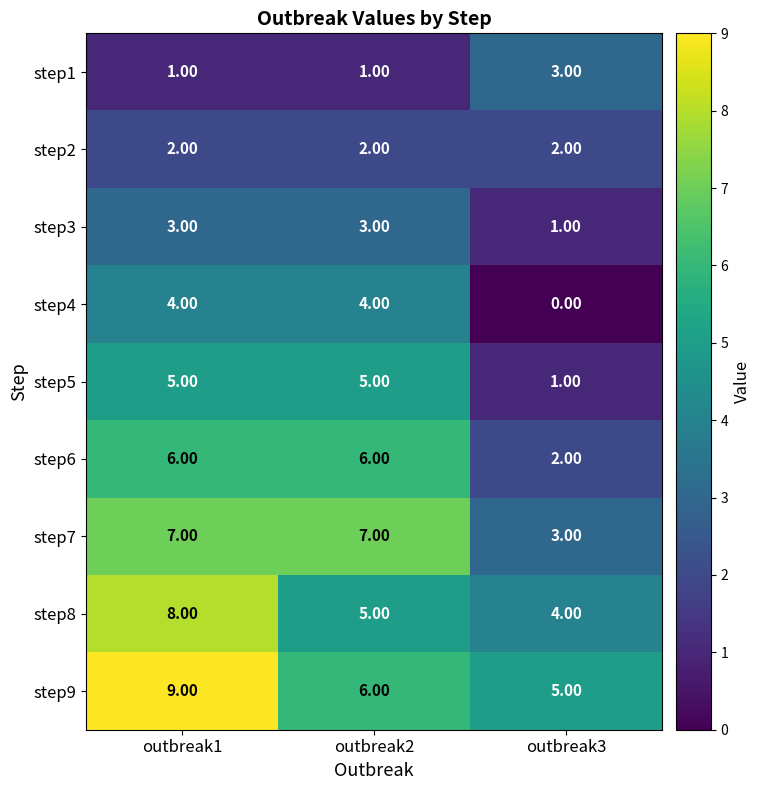

What is the spread (max minus min) of values at outbreak2?

6